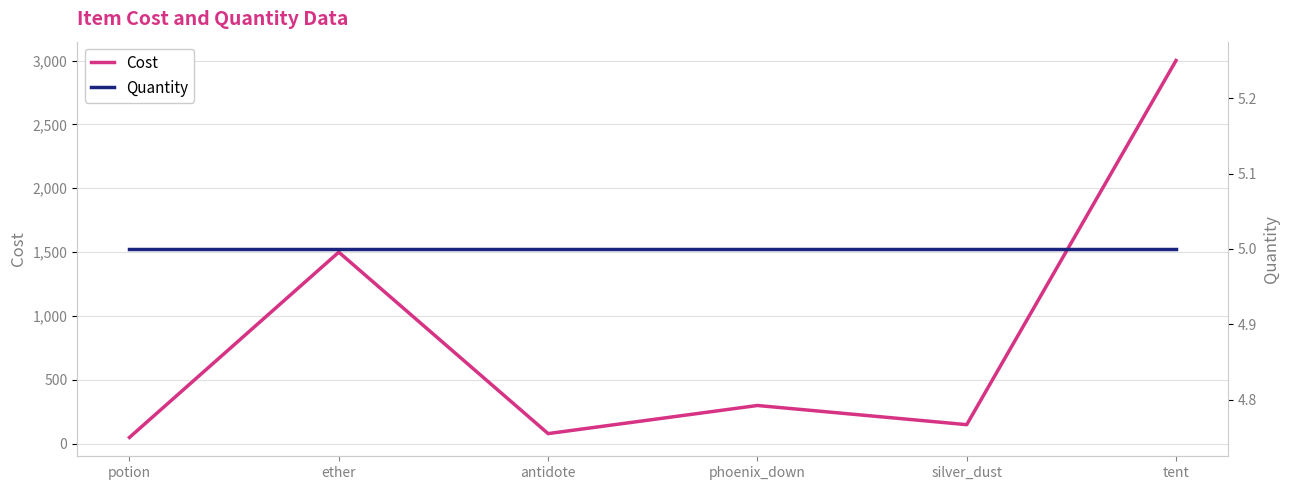

What is the label of the 5th point from the right?

ether